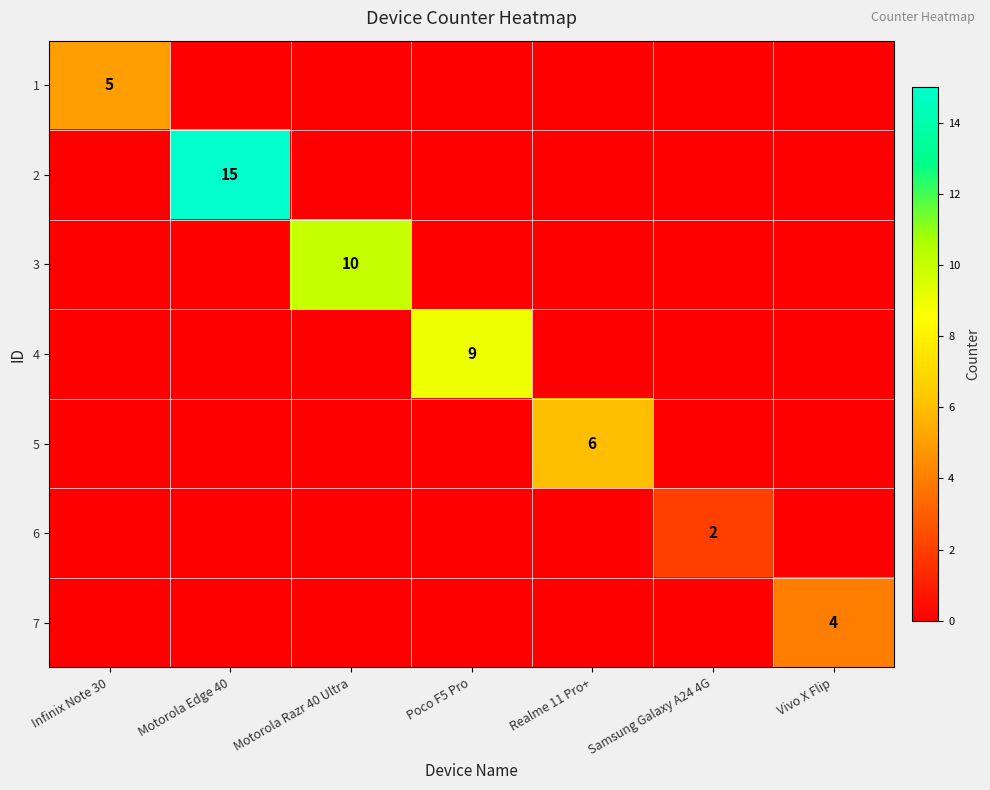

The 4 series shows 9 at Poco F5 Pro. True or false?

True